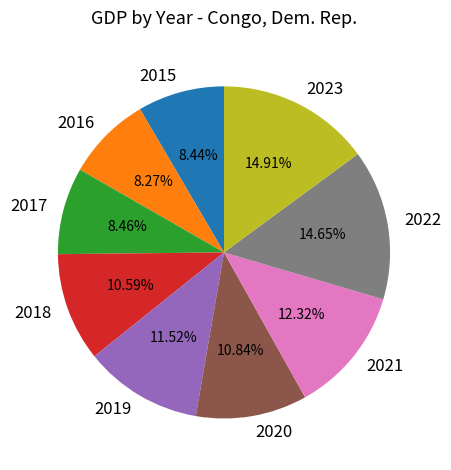

Do 2018 and 2016 together represent more than half of the pie?

No